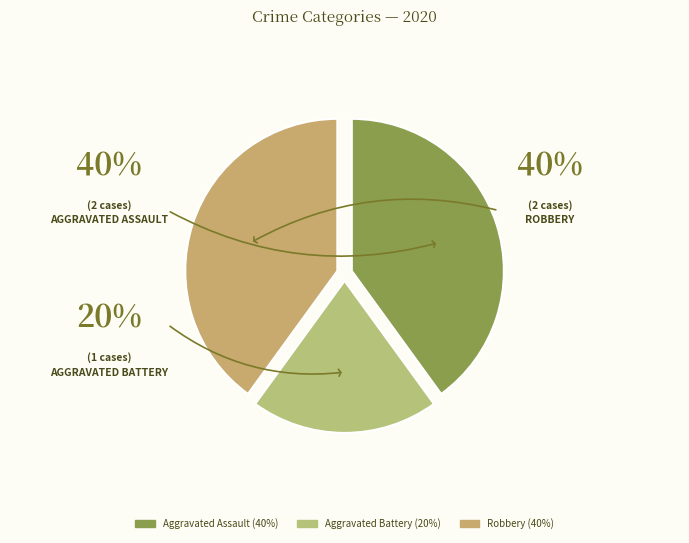

Which category has the smallest portion of the pie?

Aggravated Battery